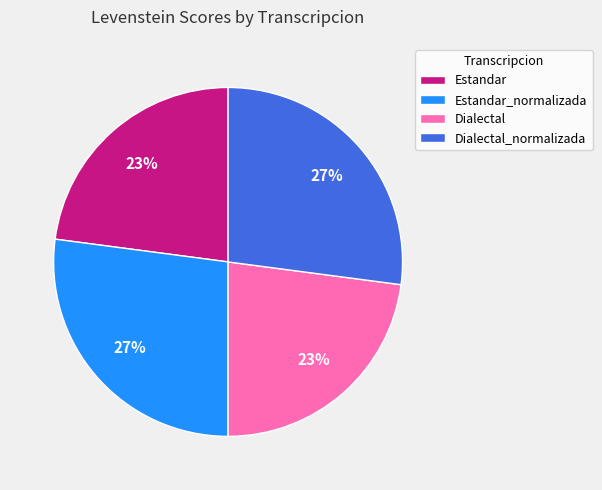

Is there any slice that represents more than half of the pie?

No